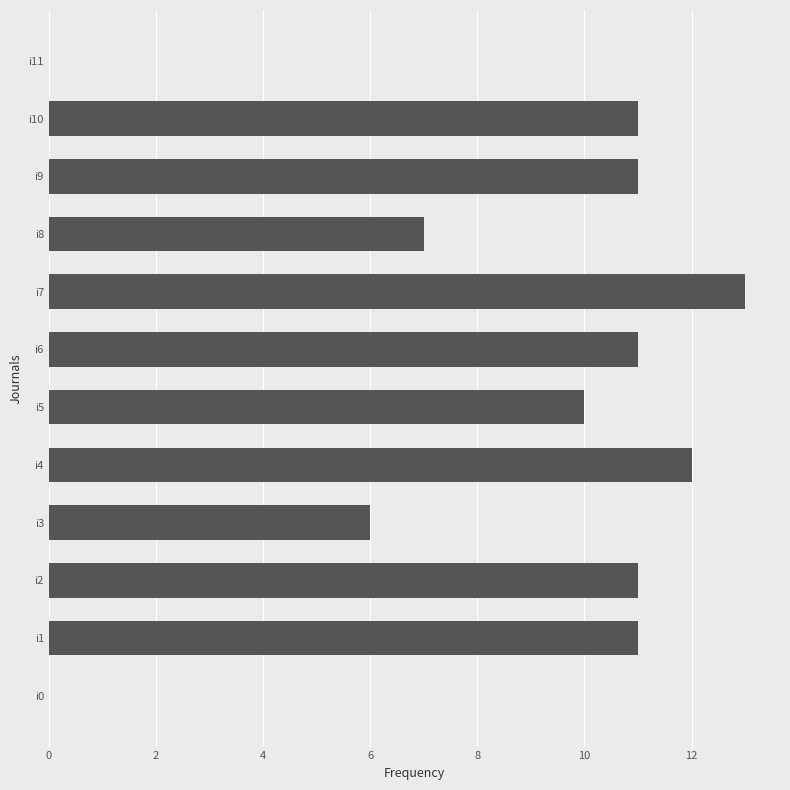

What is the greatest value displayed?

13